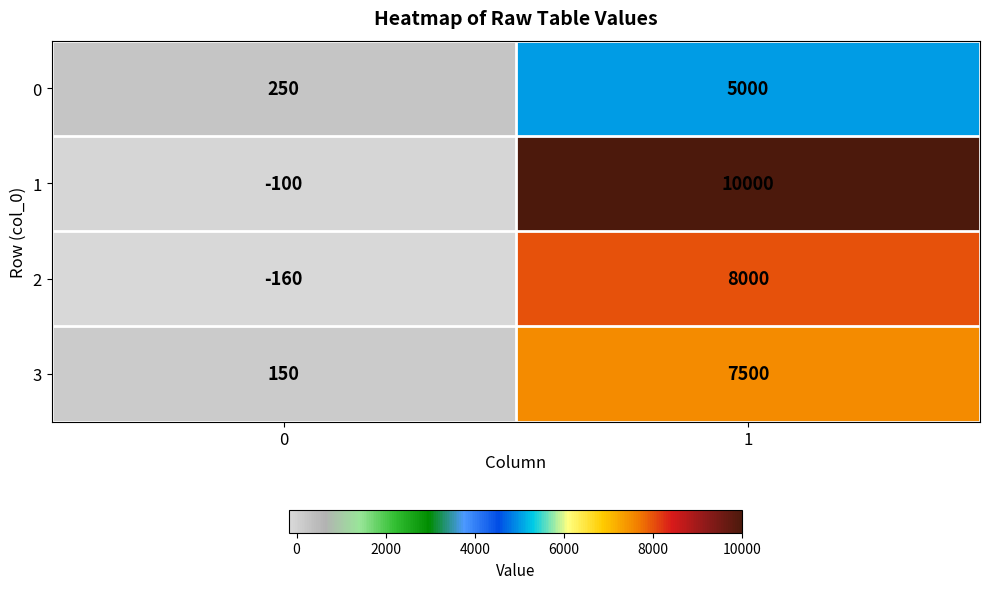

Reading left to right, transcribe all the data shown in this chart.

0: 250	5000
1: -100	10000
2: -160	8000
3: 150	7500